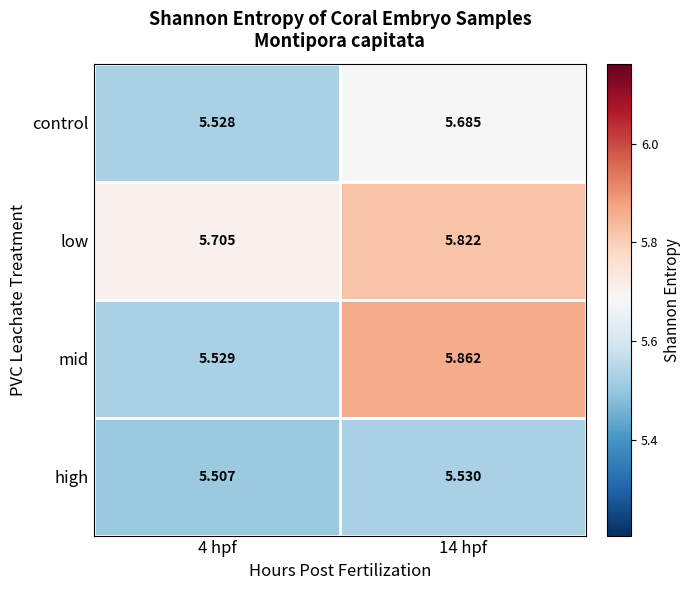

At 4 hpf, list the series in order from largest to smallest.

low, mid, control, high